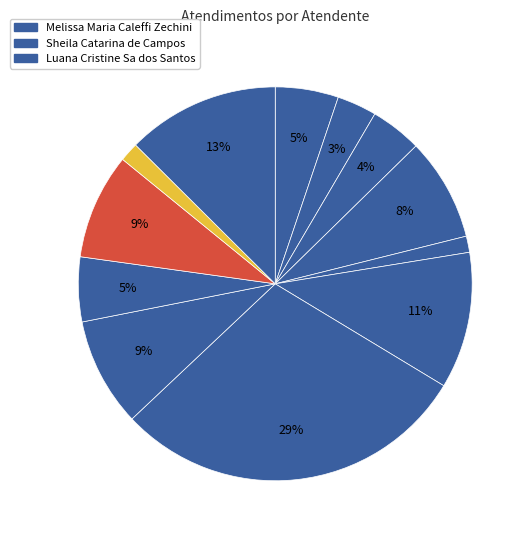

How many segments does this pie chart have?

12